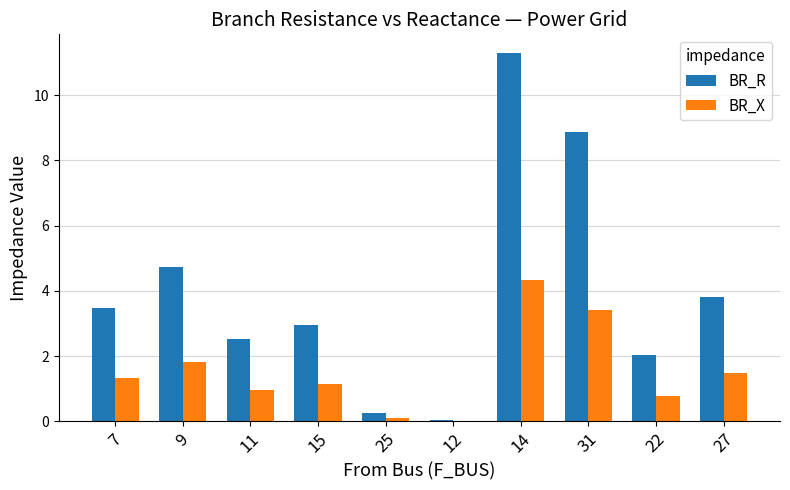

Which series changed the most between 14 and 27?

BR_R